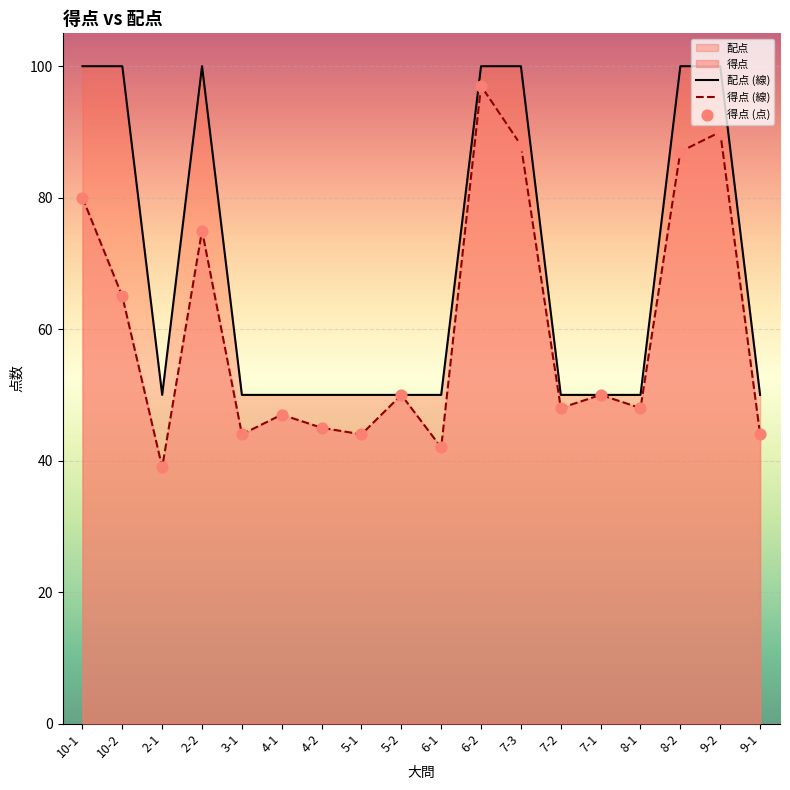

Which series has the largest total across all categories?

配点 (線)